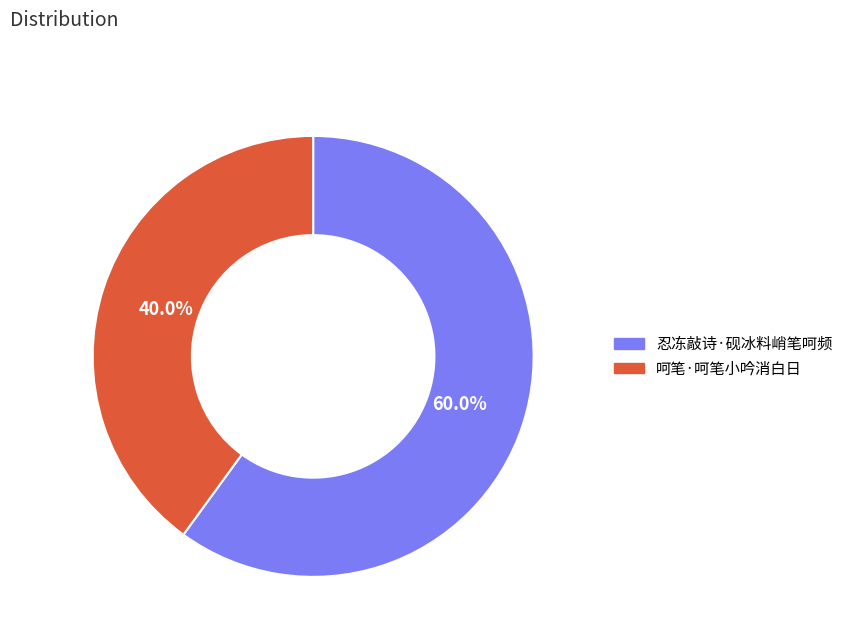

To the nearest percent, what percentage of the pie is 呵笔·呵笔小吟消白日?

40%